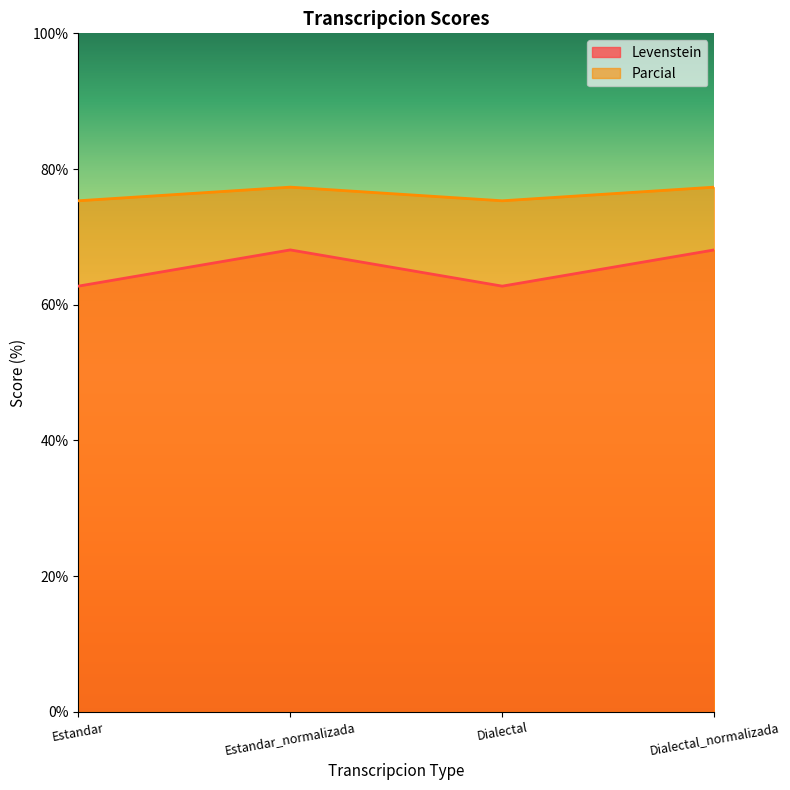

True or false: Parcial and Levenstein cross at least once.

False